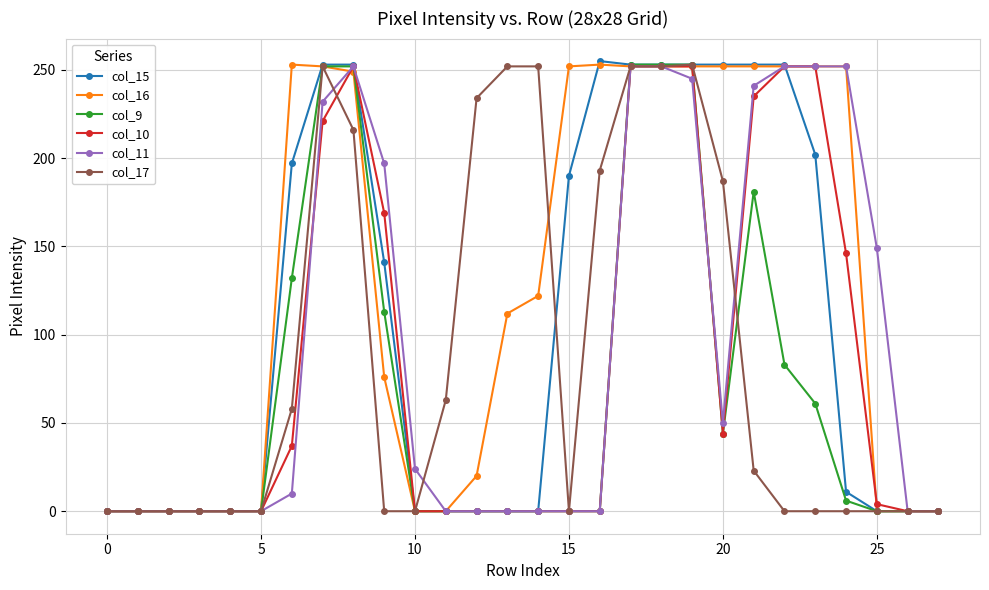

What is the sum of all col_10 values?

2368